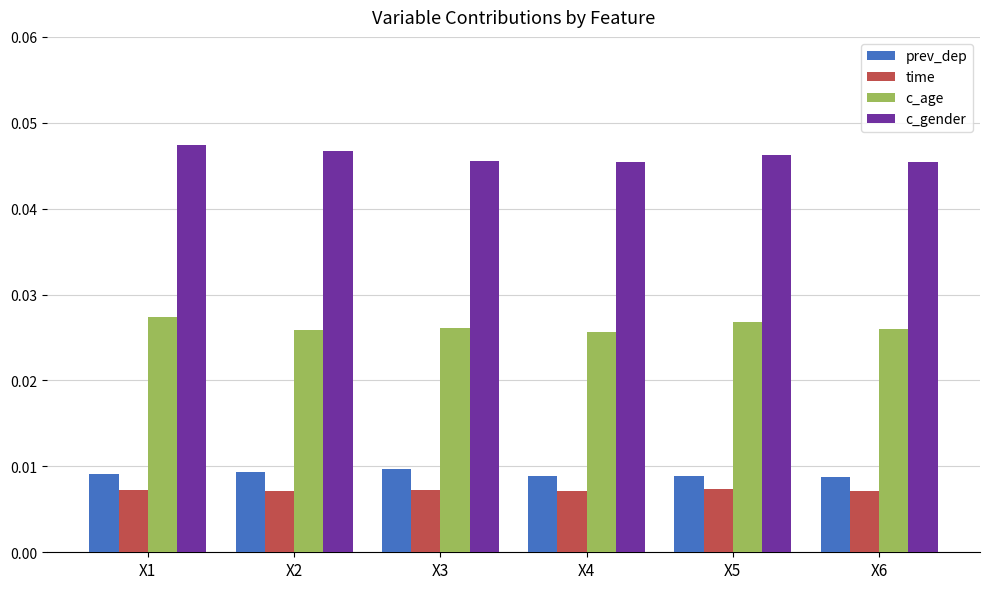

At how many categories does at least one series exceed 0?

6